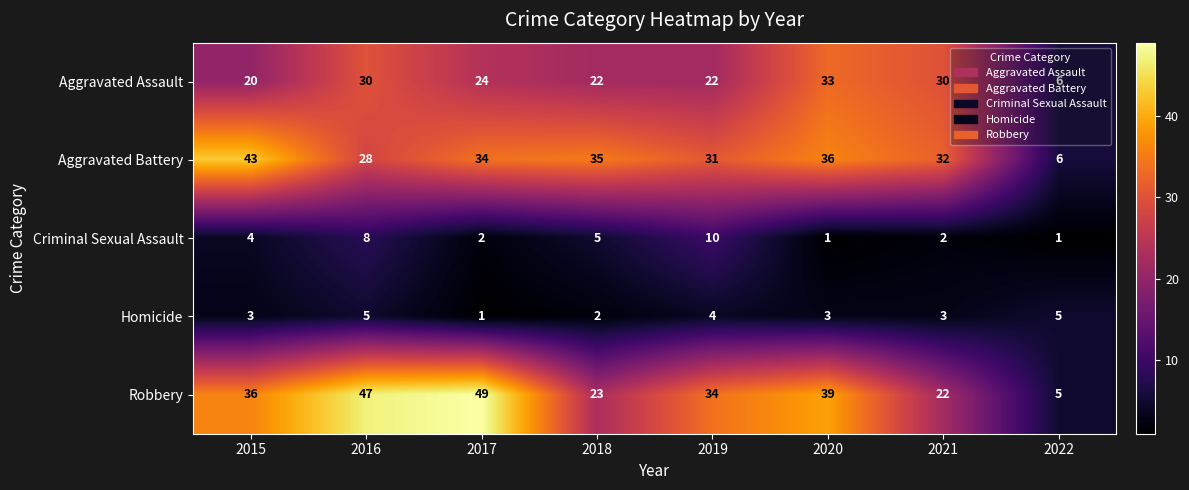

What is the average value of the Homicide series?

3